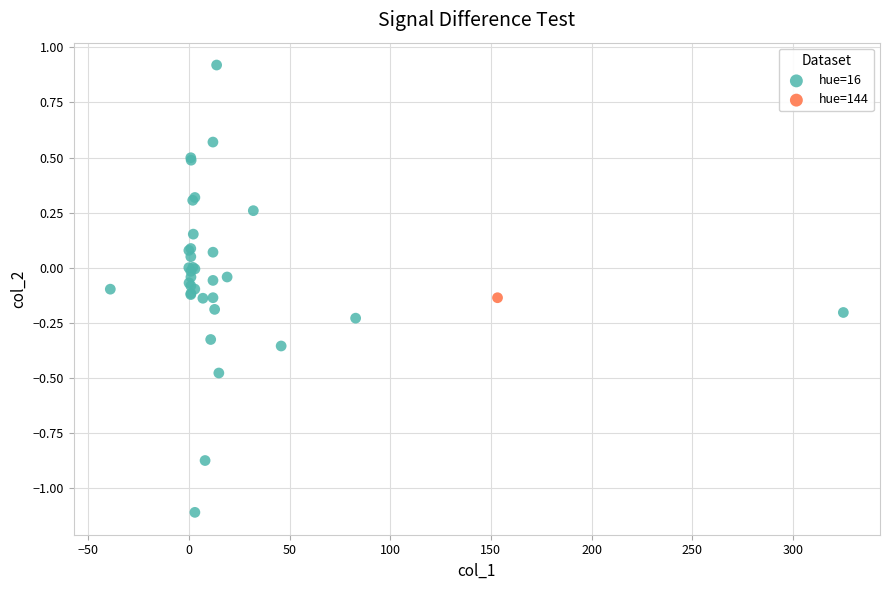

What are all the series names shown in the legend?

hue=16, hue=144